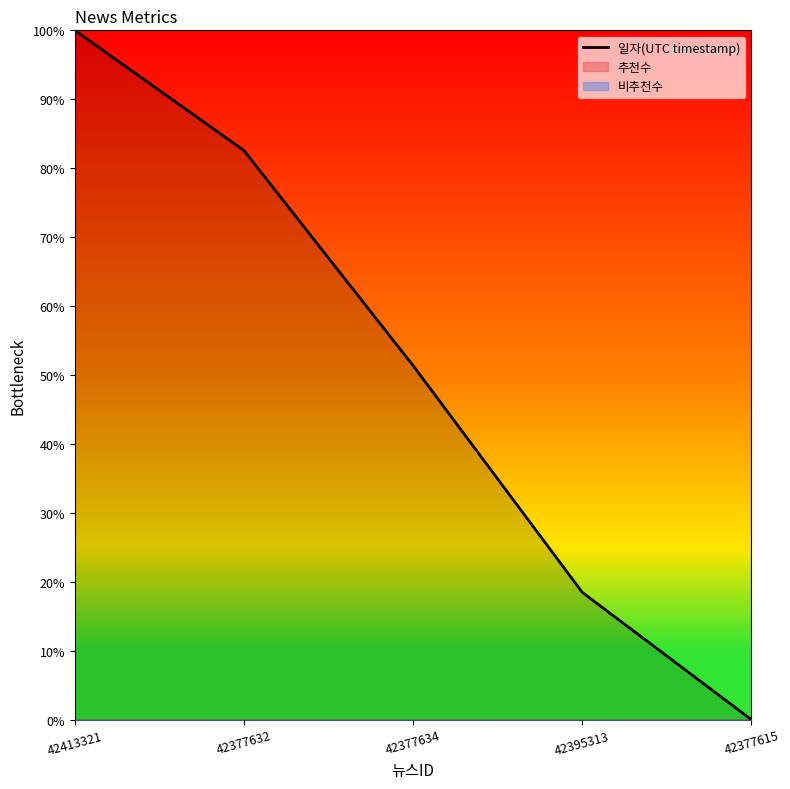

What is the label of the 5th point from the left?

42377615